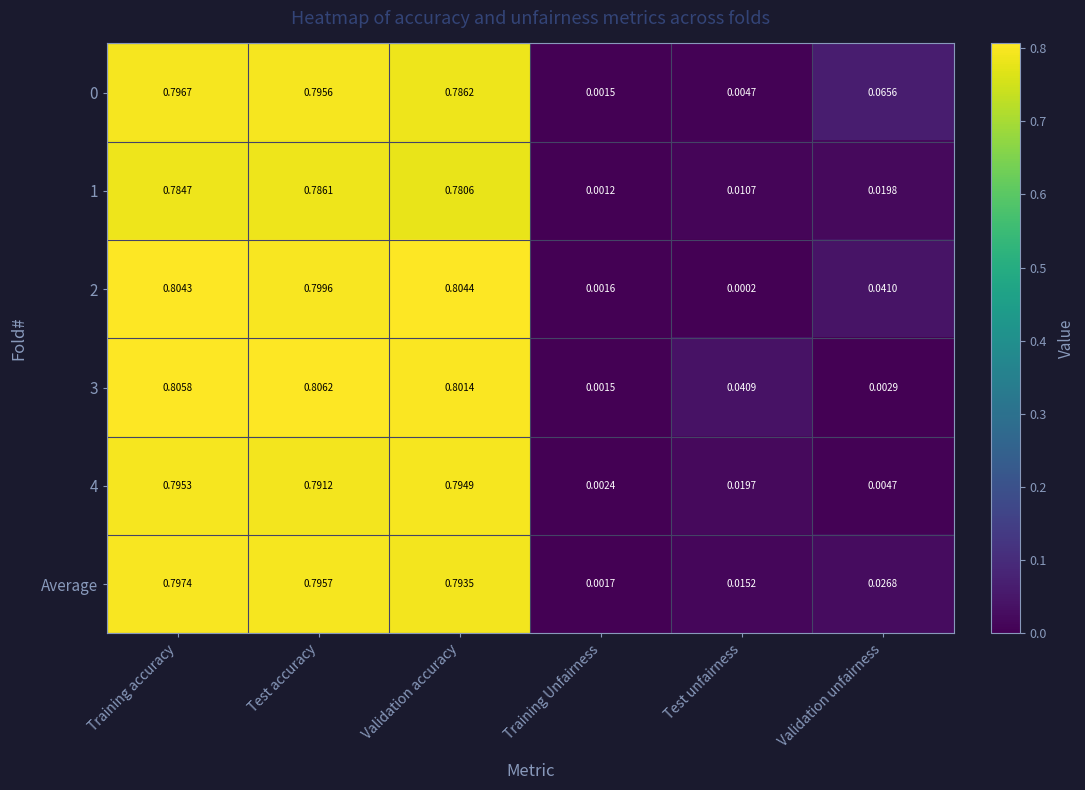

Which series has the largest range (max minus min)?

3